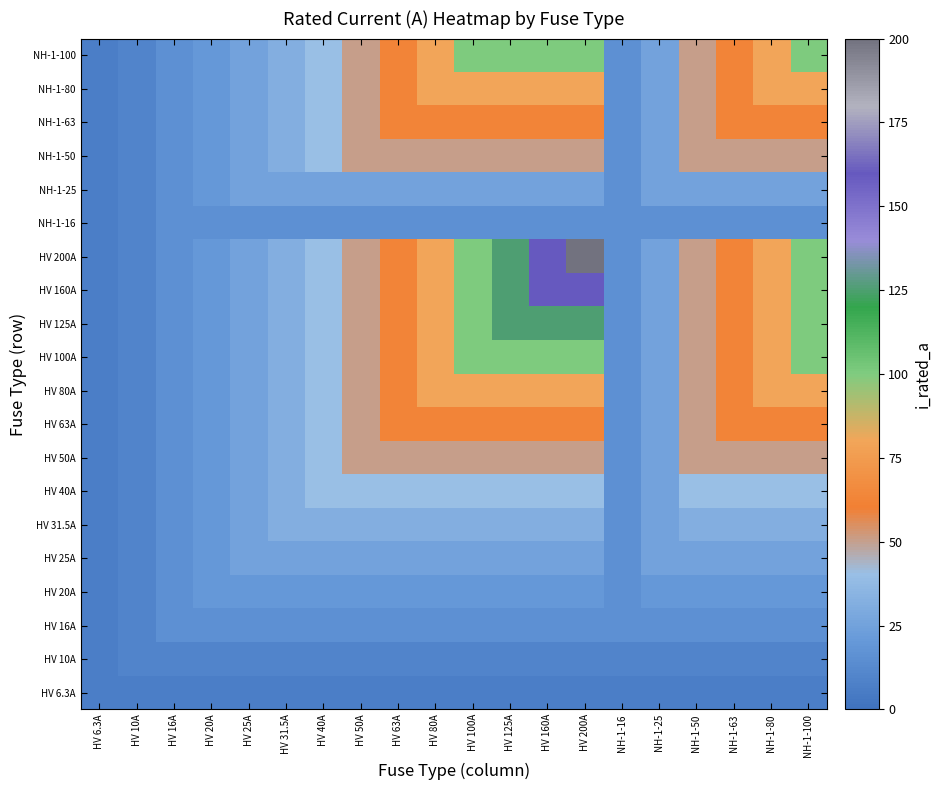

At HV 80A, list the series in order from largest to smallest.

HV 80A, HV 100A, HV 125A, HV 160A, HV 200A, NH-1-80, NH-1-100, HV 63A, NH-1-63, HV 50A, NH-1-50, HV 40A, HV 31.5A, HV 25A, NH-1-25, HV 20A, HV 16A, NH-1-16, HV 10A, HV 6.3A